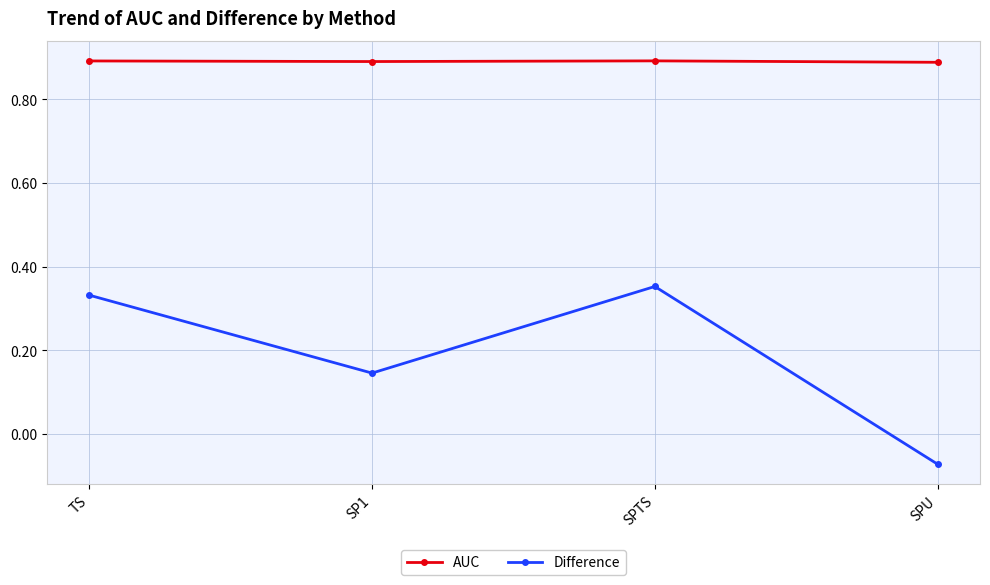

What is the label of the 1st point from the right?

SPU